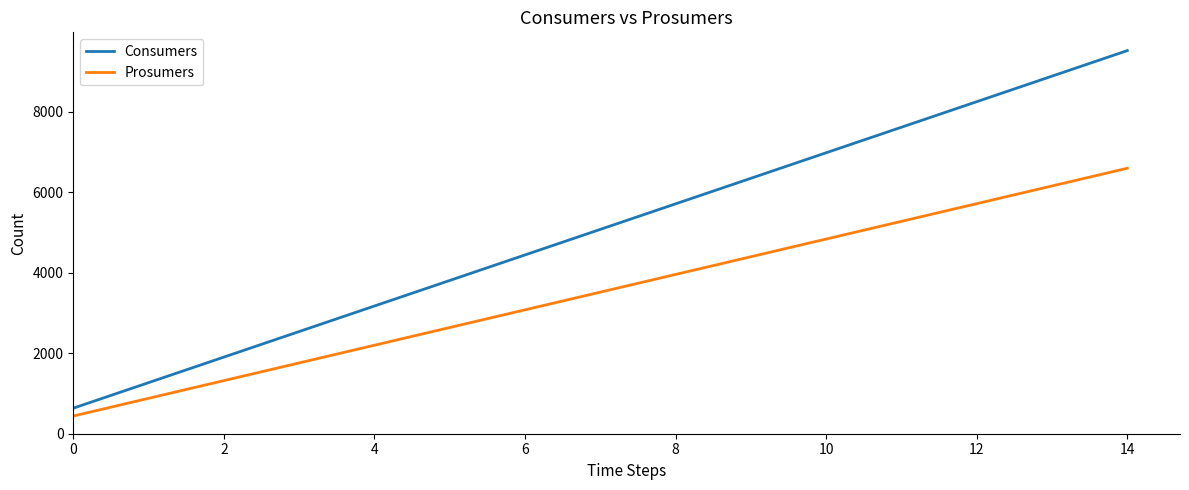

True or false: Prosumers and Consumers intersect in this chart.

False